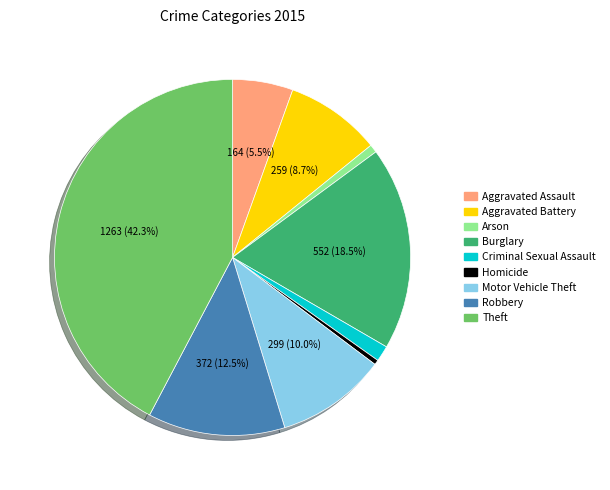

Do Motor Vehicle Theft and Homicide together represent more than half of the pie?

No